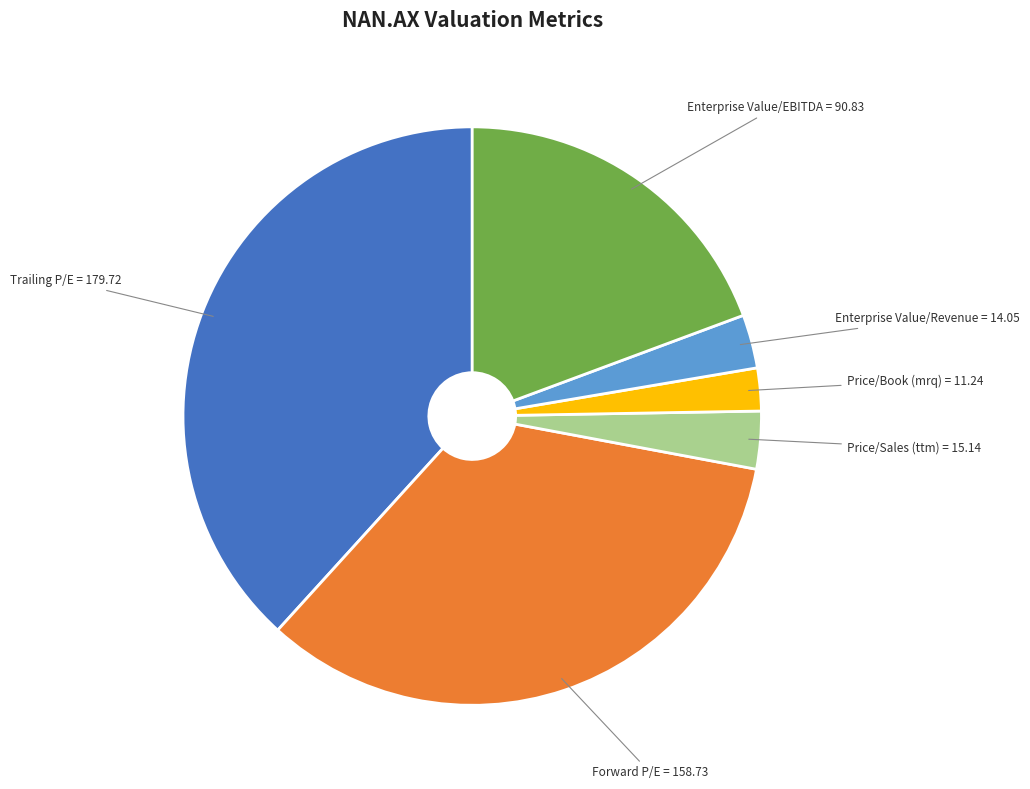

Is there any slice that represents more than half of the pie?

No